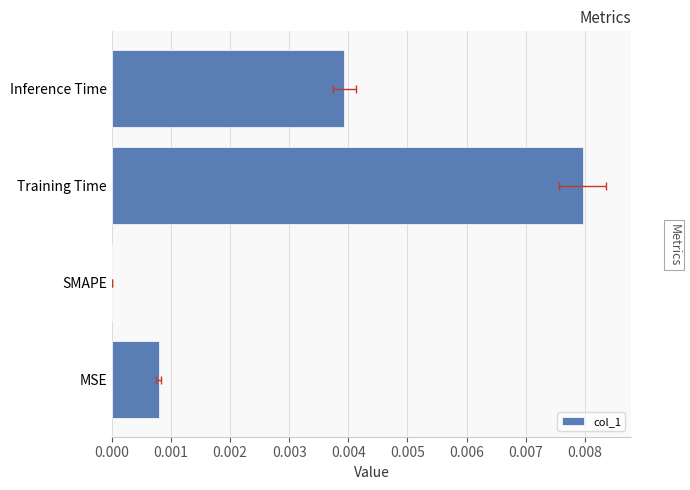

The chart shows a value of 0.0 at 0.001. True or false?

True